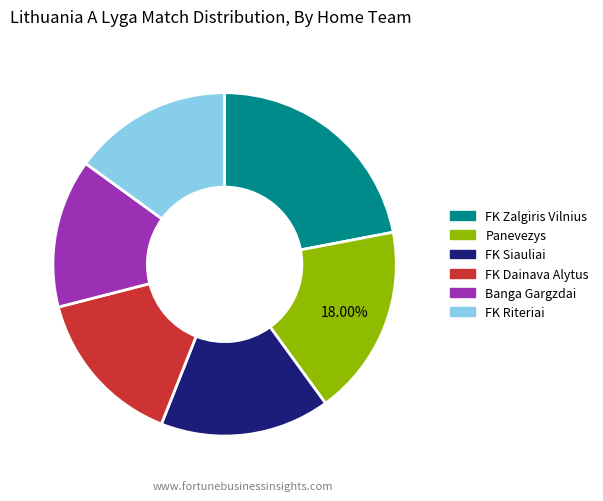

To the nearest percent, what is the average slice percentage?

17%